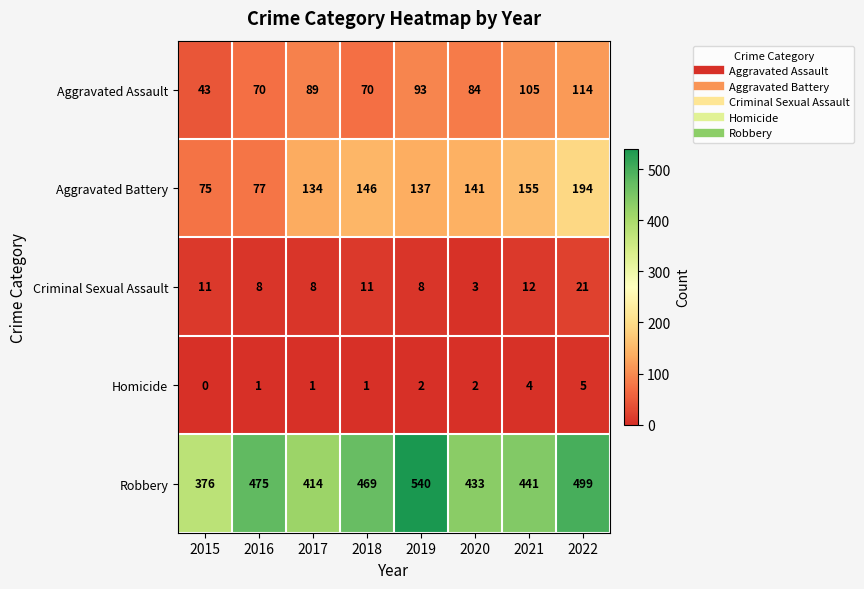

What is the spread (max minus min) of values at 2015?

376